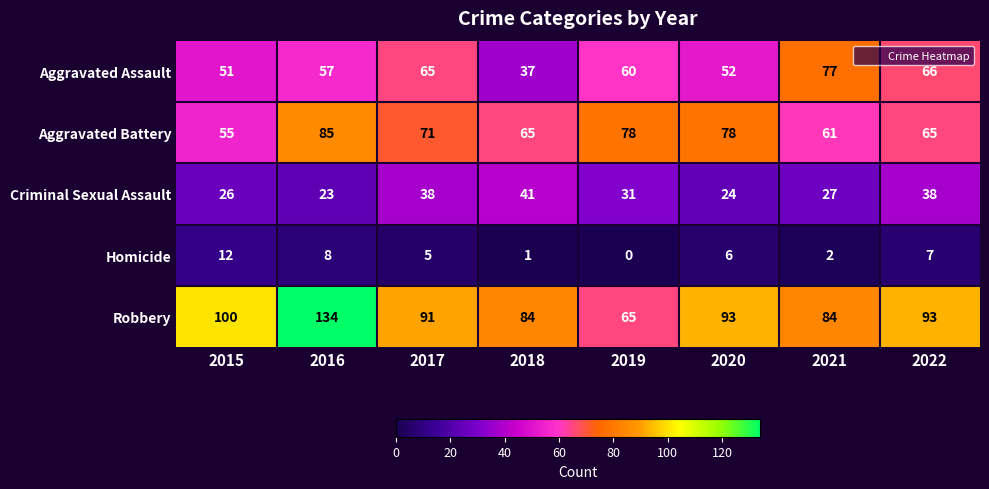

Rank the series at 2017 from highest to lowest value.

Robbery, Aggravated Battery, Aggravated Assault, Criminal Sexual Assault, Homicide